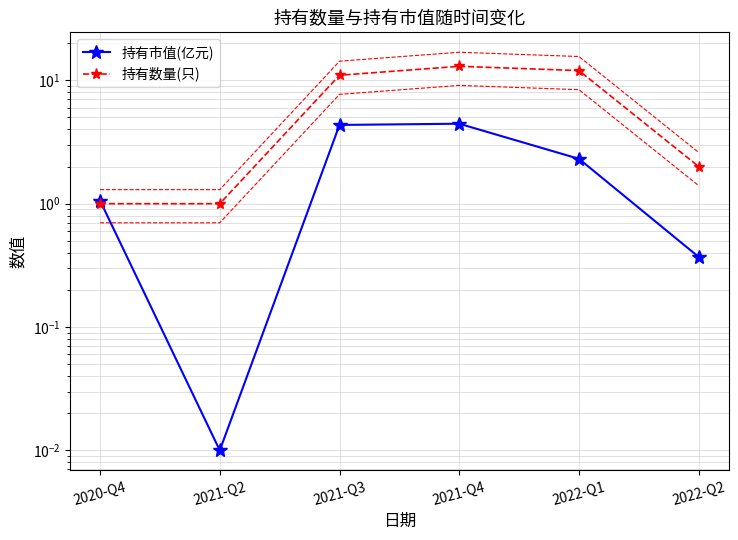

Which has a higher value, 2021-Q3 or 2021-Q4?

2021-Q4